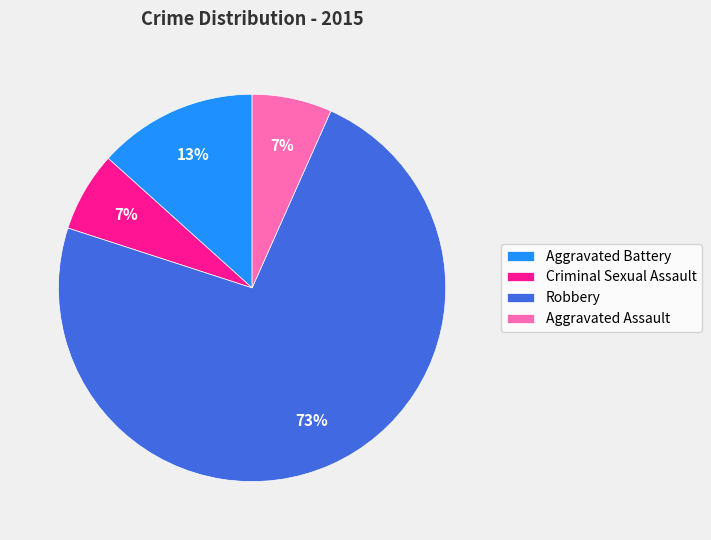

How many segments does this pie chart have?

4